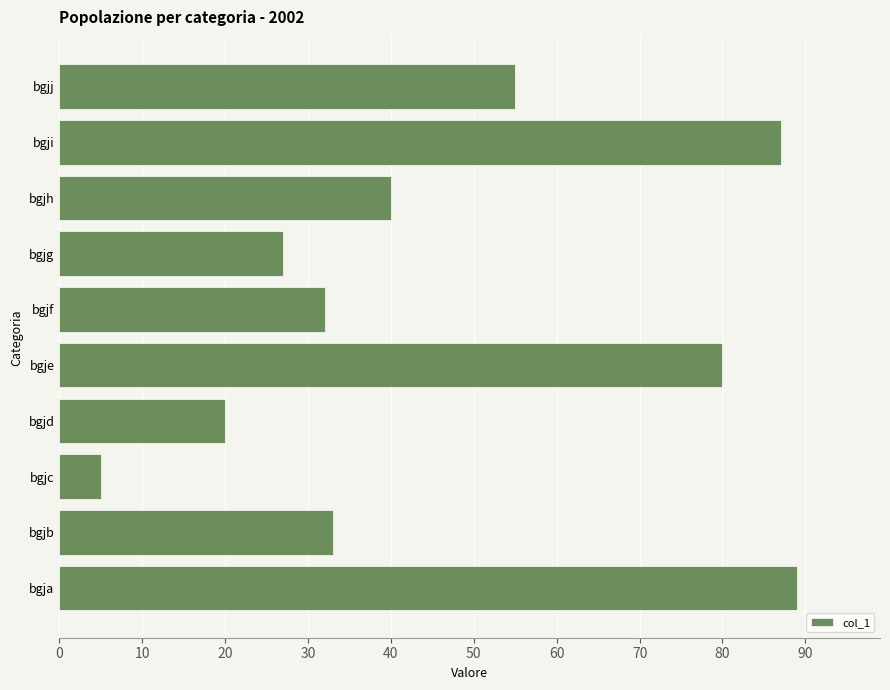

At which category does the chart reach its minimum across all series?

bgjc